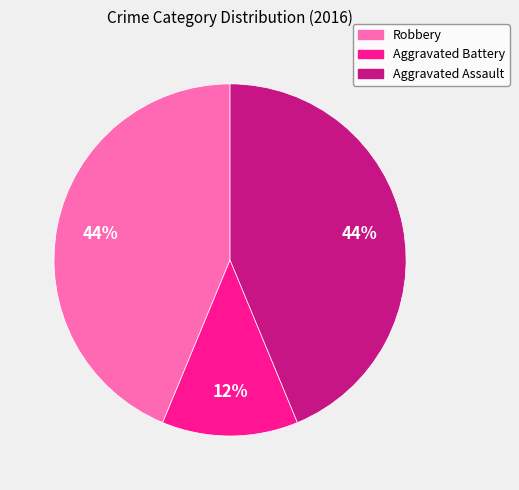

What percentage is the Robbery slice, to the nearest percent?

44%